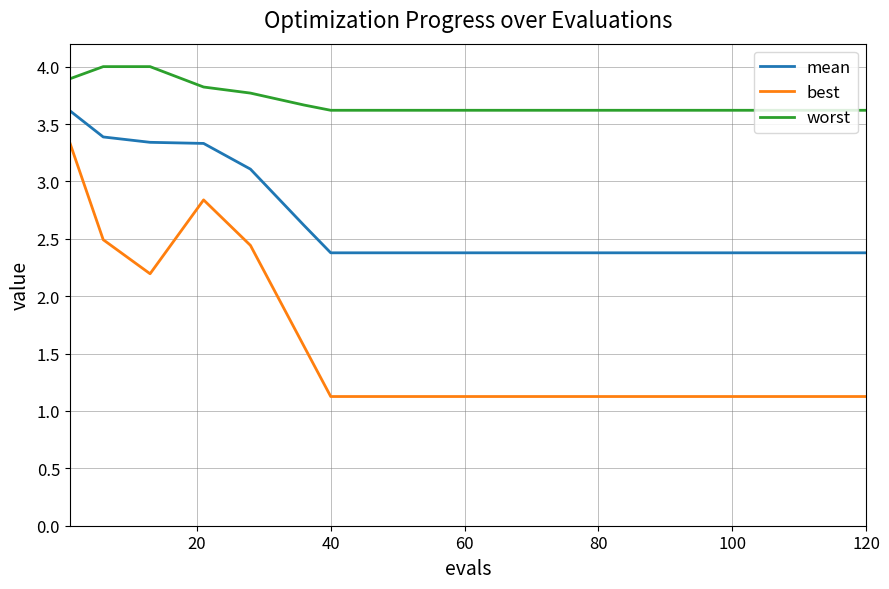

True or false: best and mean cross at least once.

False